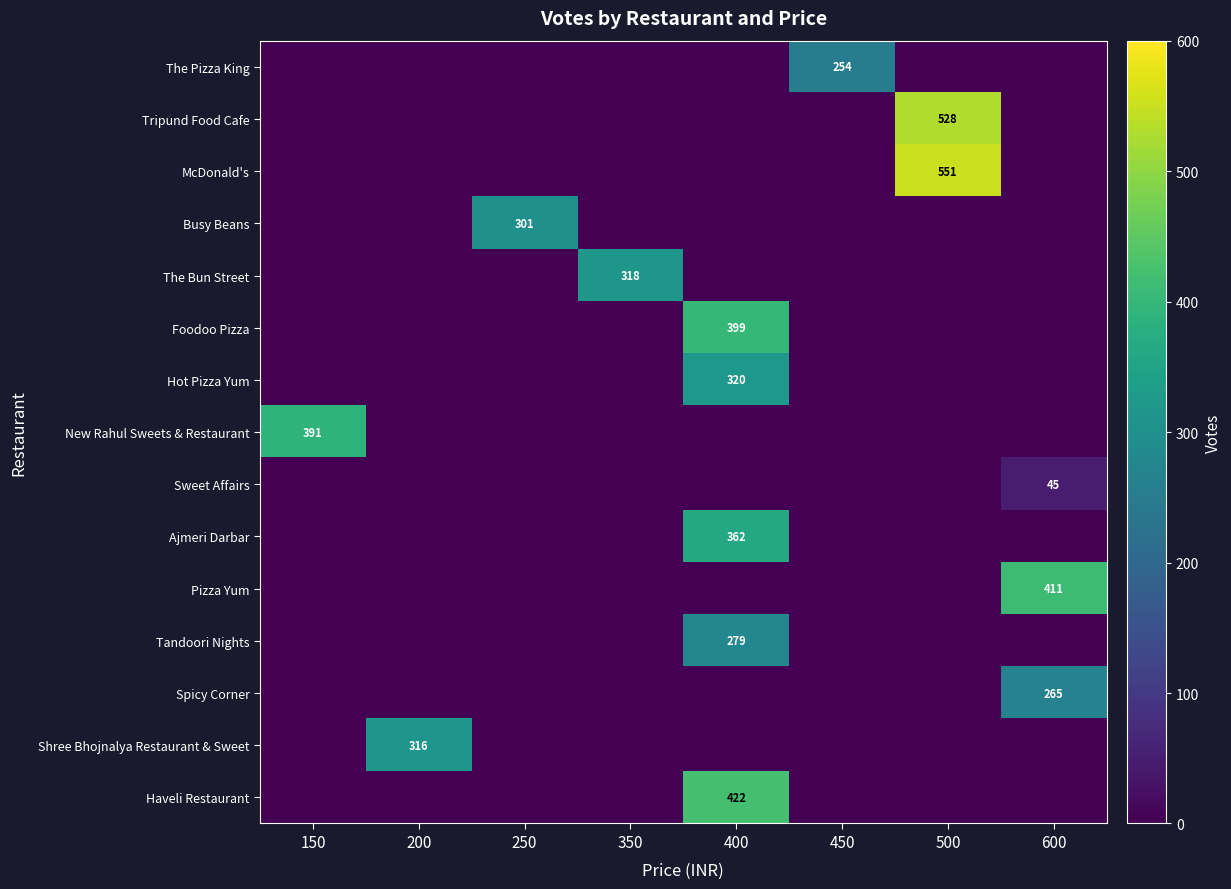

At how many categories does at least one series exceed 323?

4